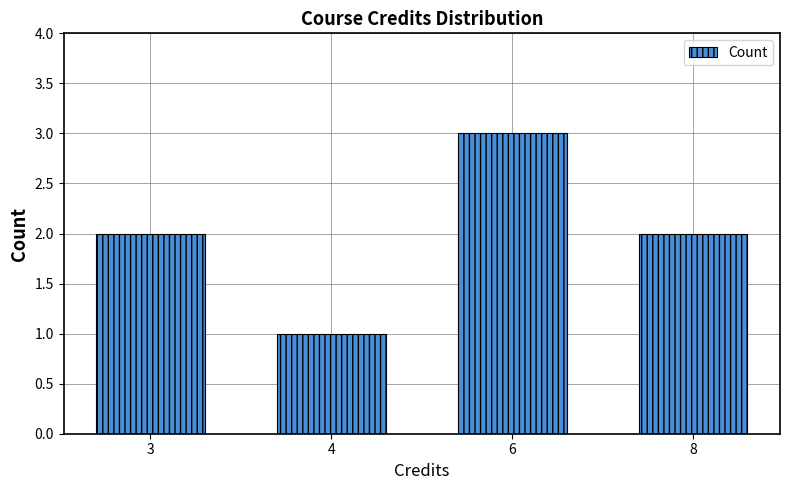

Which category has the lowest value across all series?

4